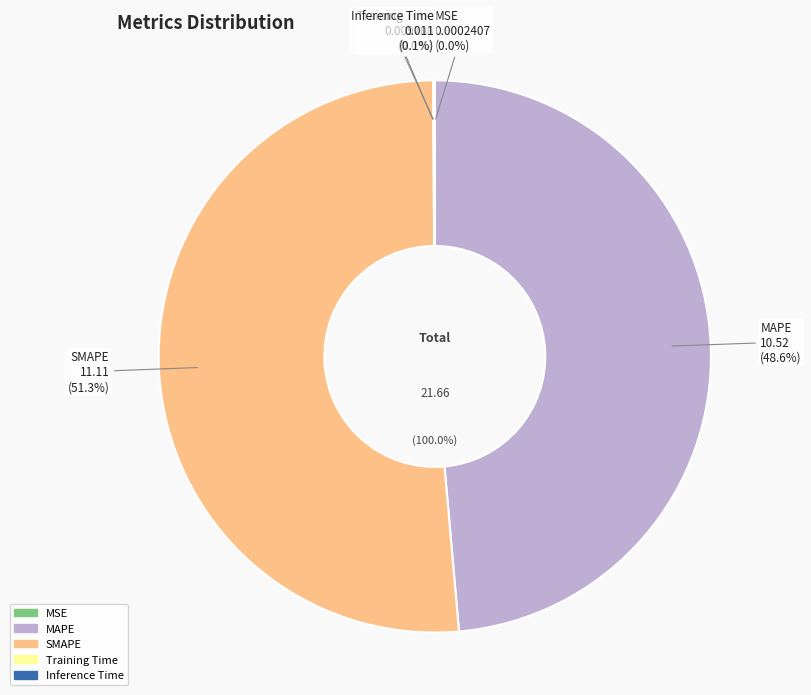

What is the change in value from MAPE to SMAPE?

+0.6